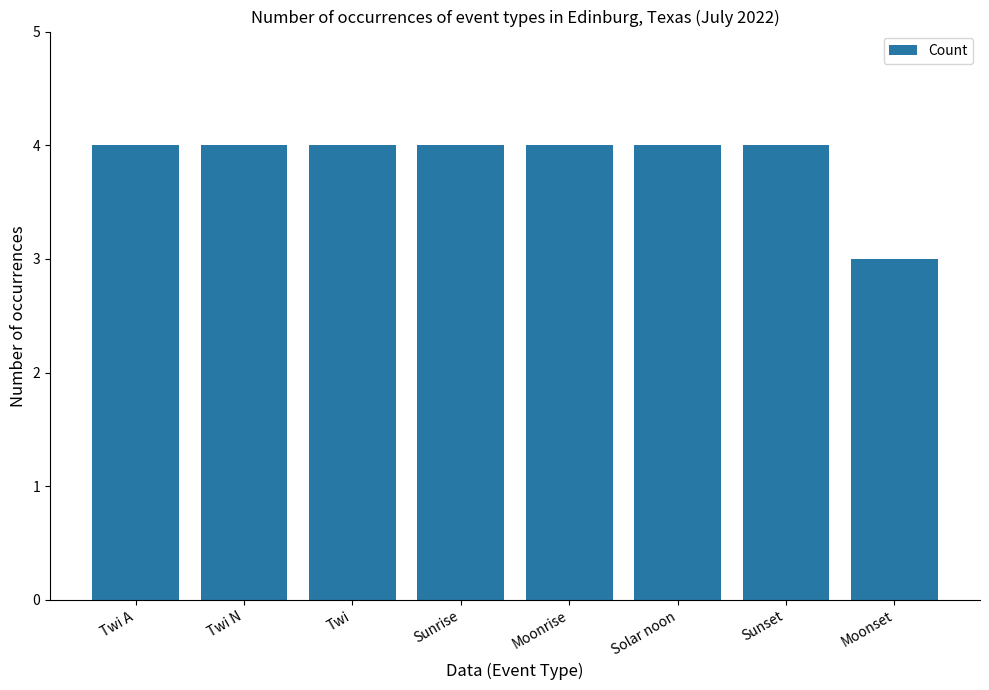

What position from the left is Twi N?

2